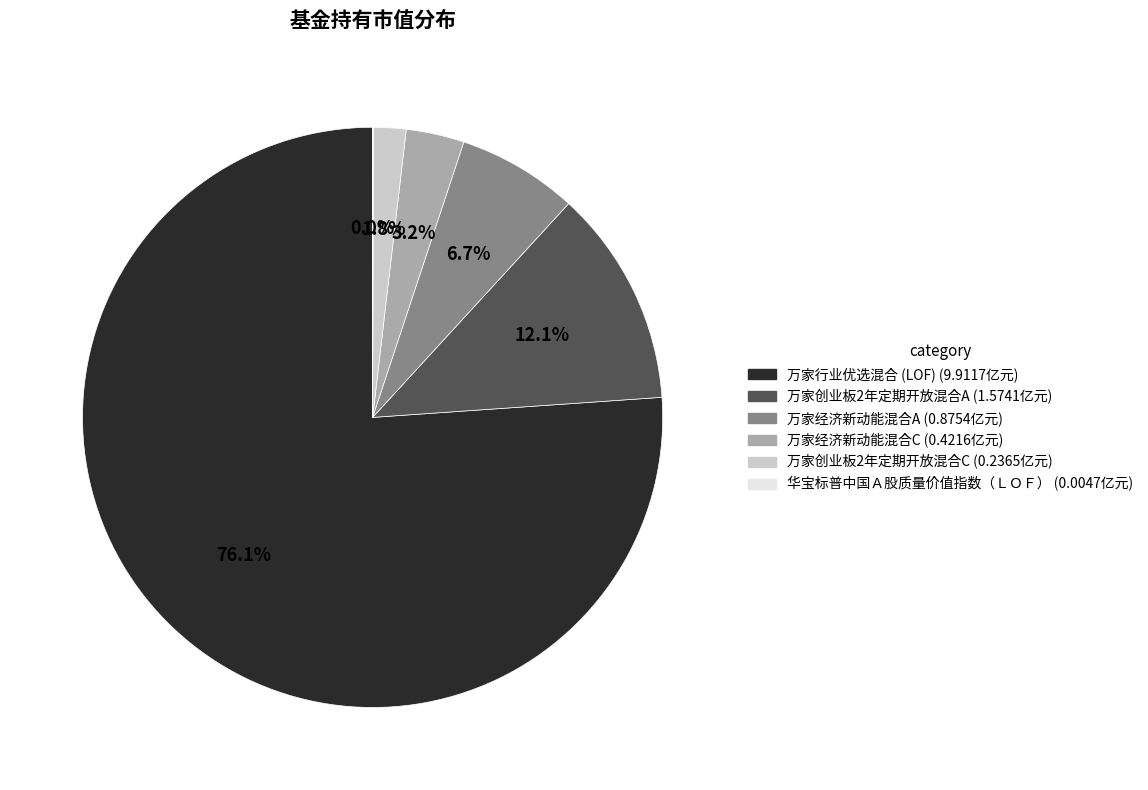

Which slice is the largest?

万家行业优选混合 (LOF)